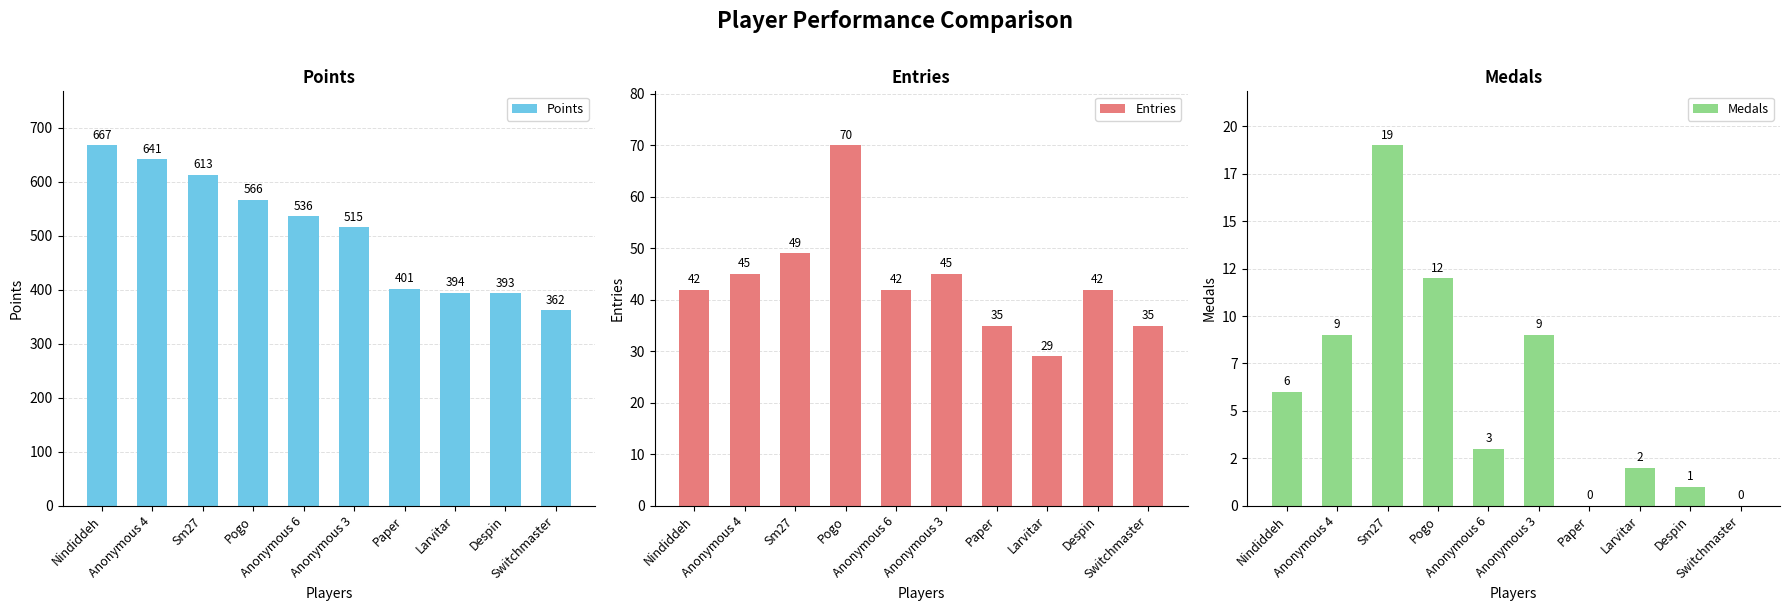

At which category does the chart reach its minimum across all series?

Paper